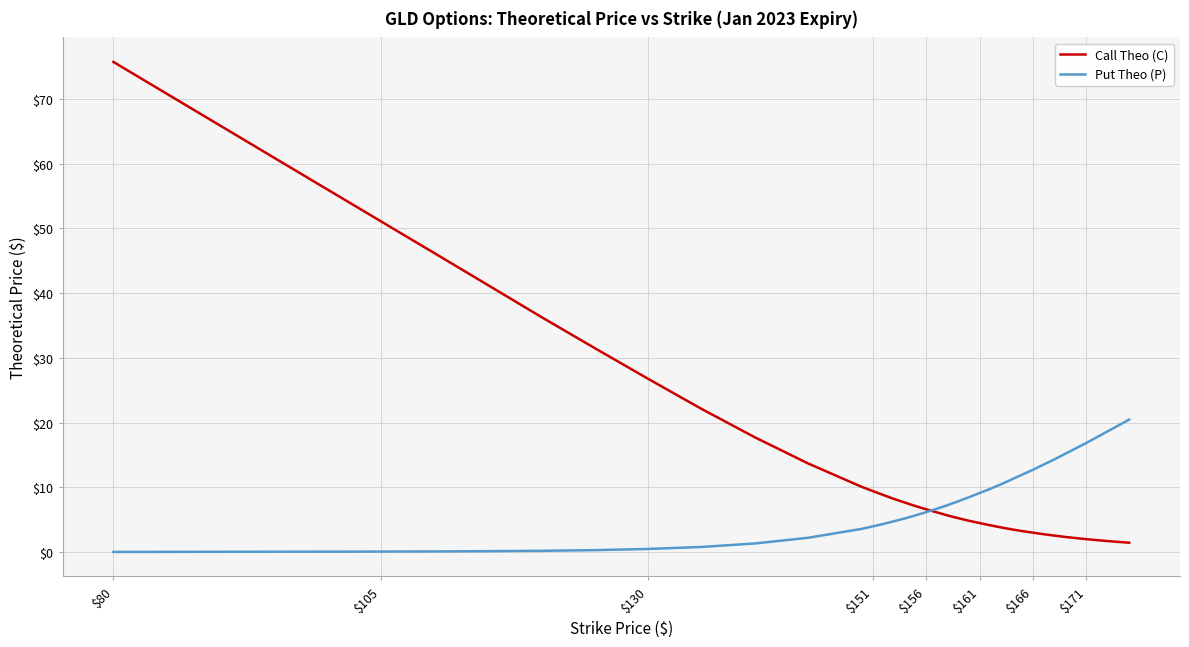

Rank the series by their average value, from lowest to highest.

Put Theo (P), Call Theo (C)